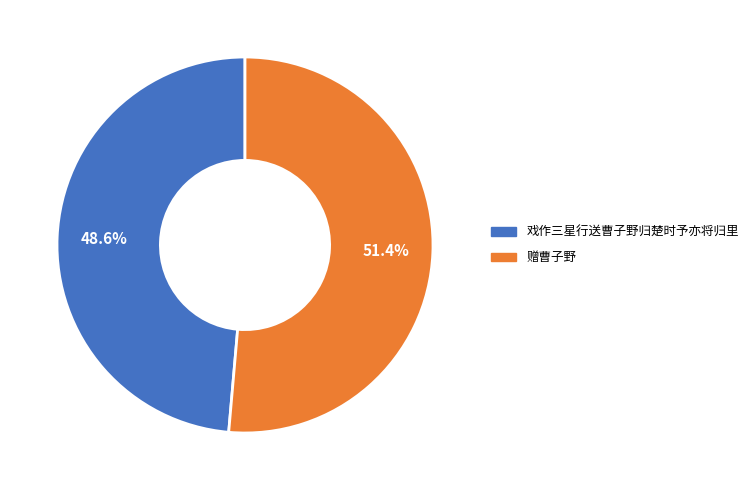

What is the smallest slice in the pie chart?

戏作三星行送曹子野归楚时予亦将归里